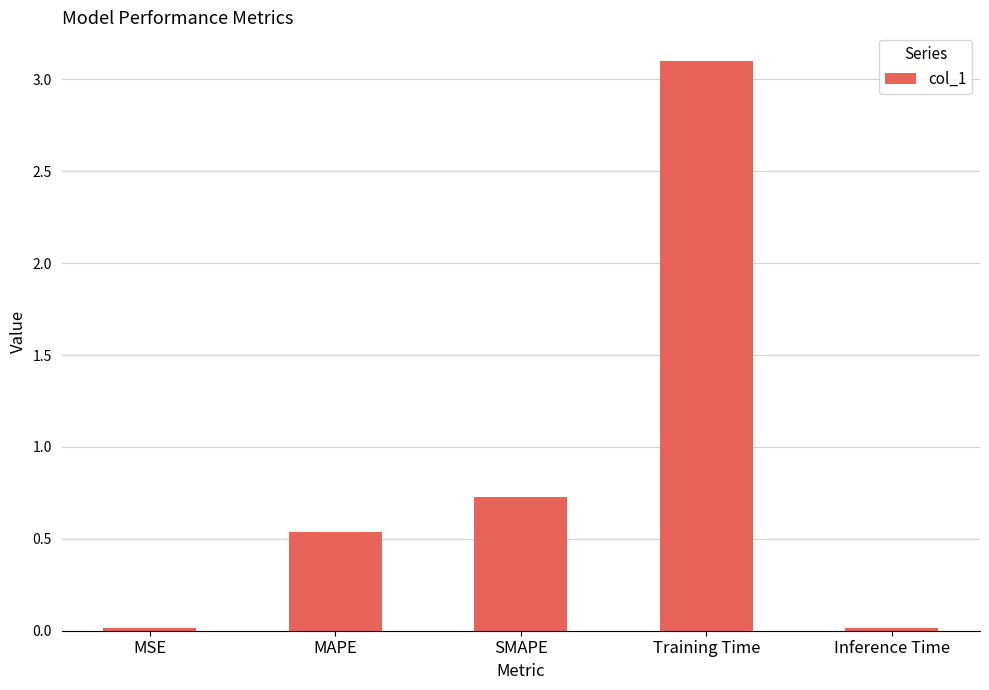

Between MSE and SMAPE, which is larger?

SMAPE